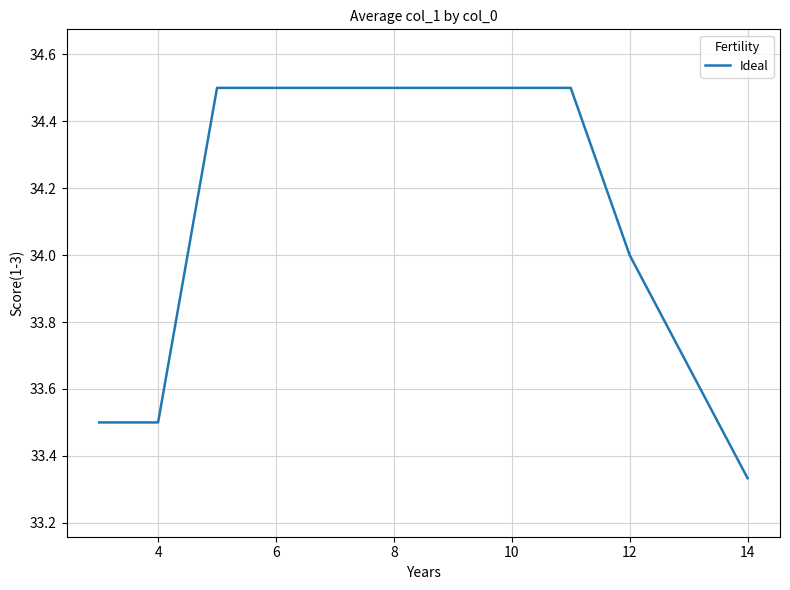

What is the average value?

34.2